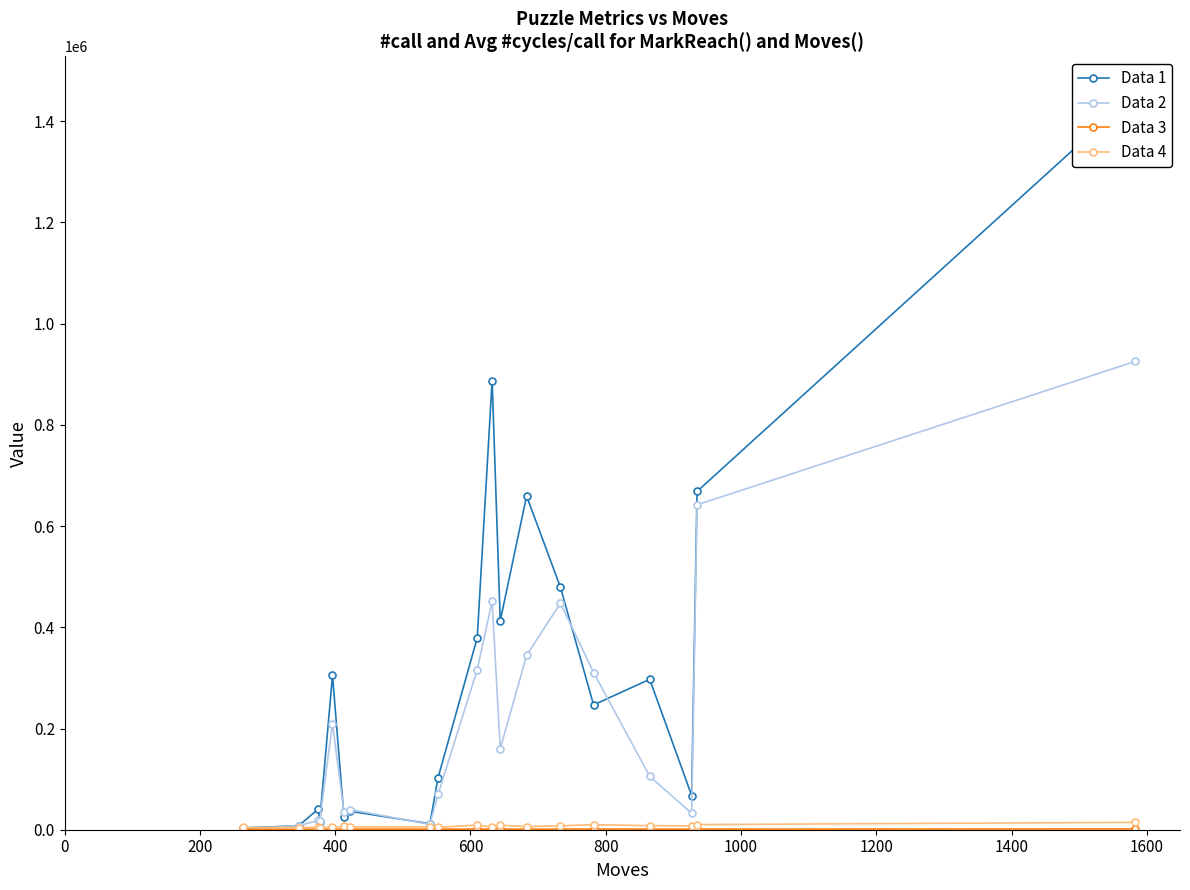

Is this an area chart (filled region under the line)?

No